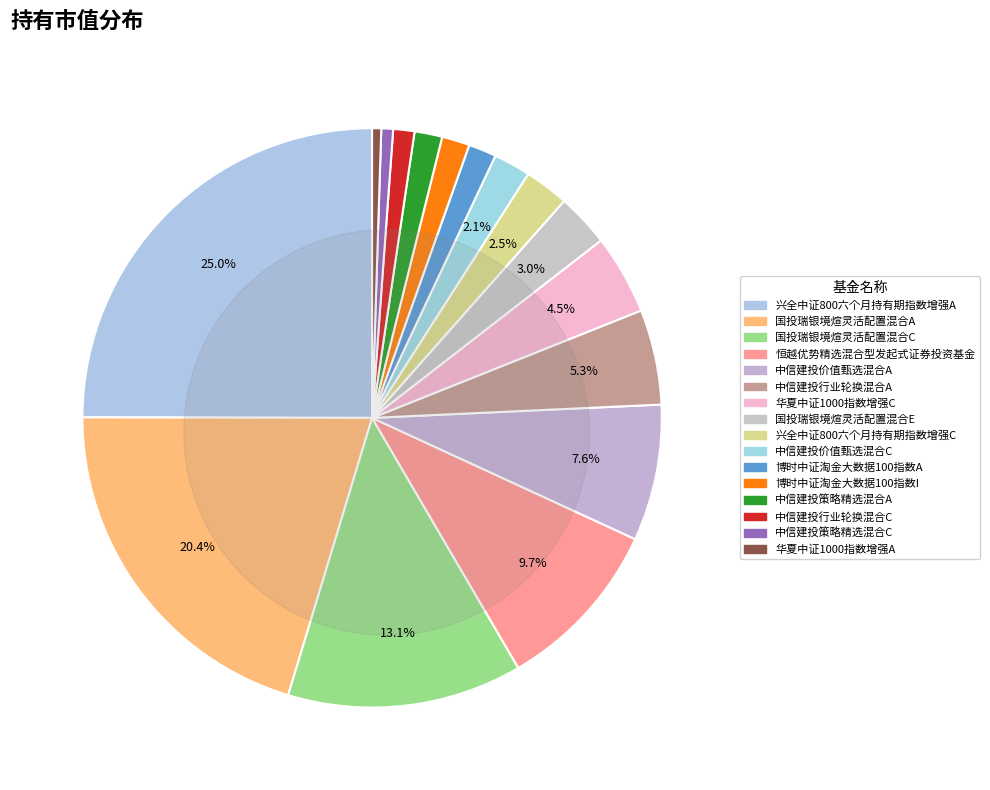

What is the smallest slice in the pie chart?

华夏中证1000指数增强A